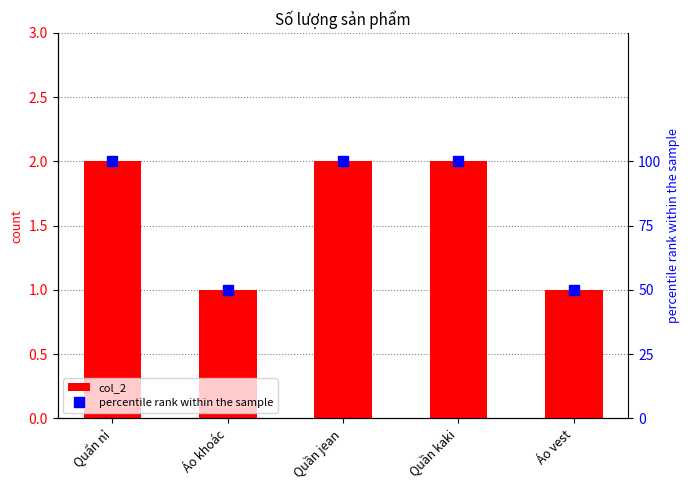

Reading left to right, transcribe all the data shown in this chart.

col_2: 2	1	2	2	1
percentile rank within the sample: 100	50	100	100	50